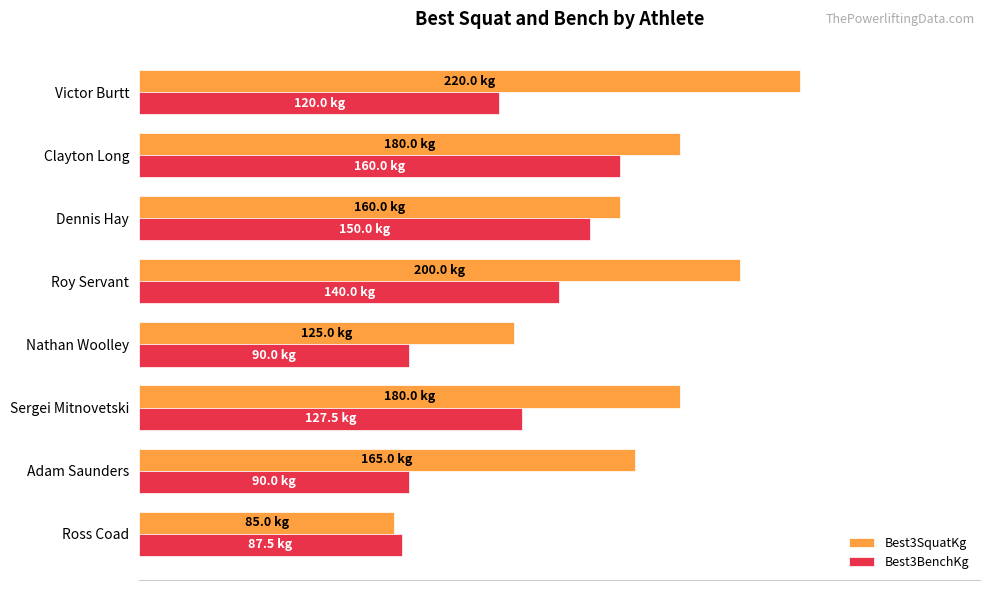

What are all the series names shown in the legend?

Best3SquatKg, Best3BenchKg